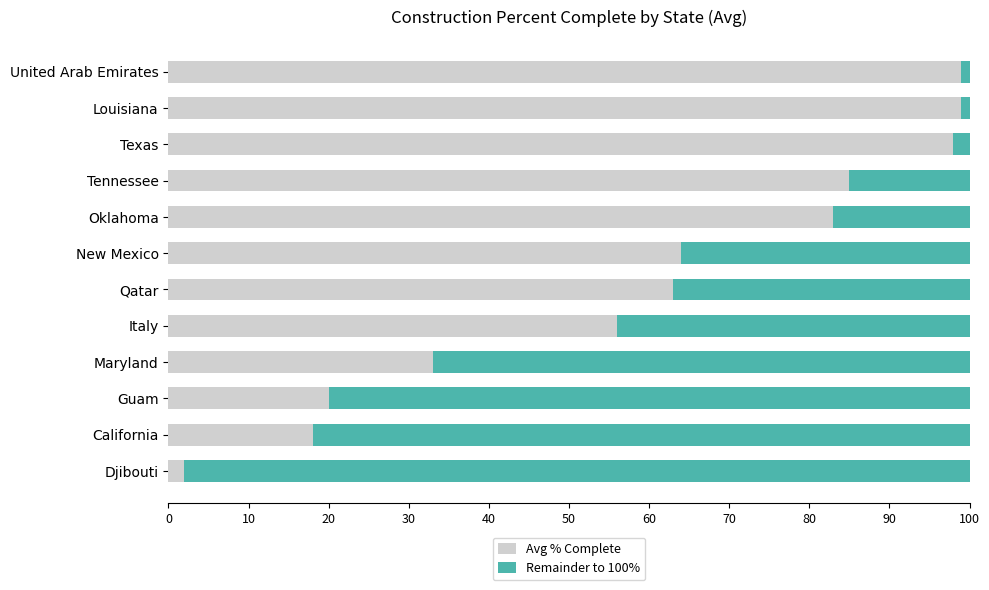

What is the sum of all Avg % Complete values?

720.0